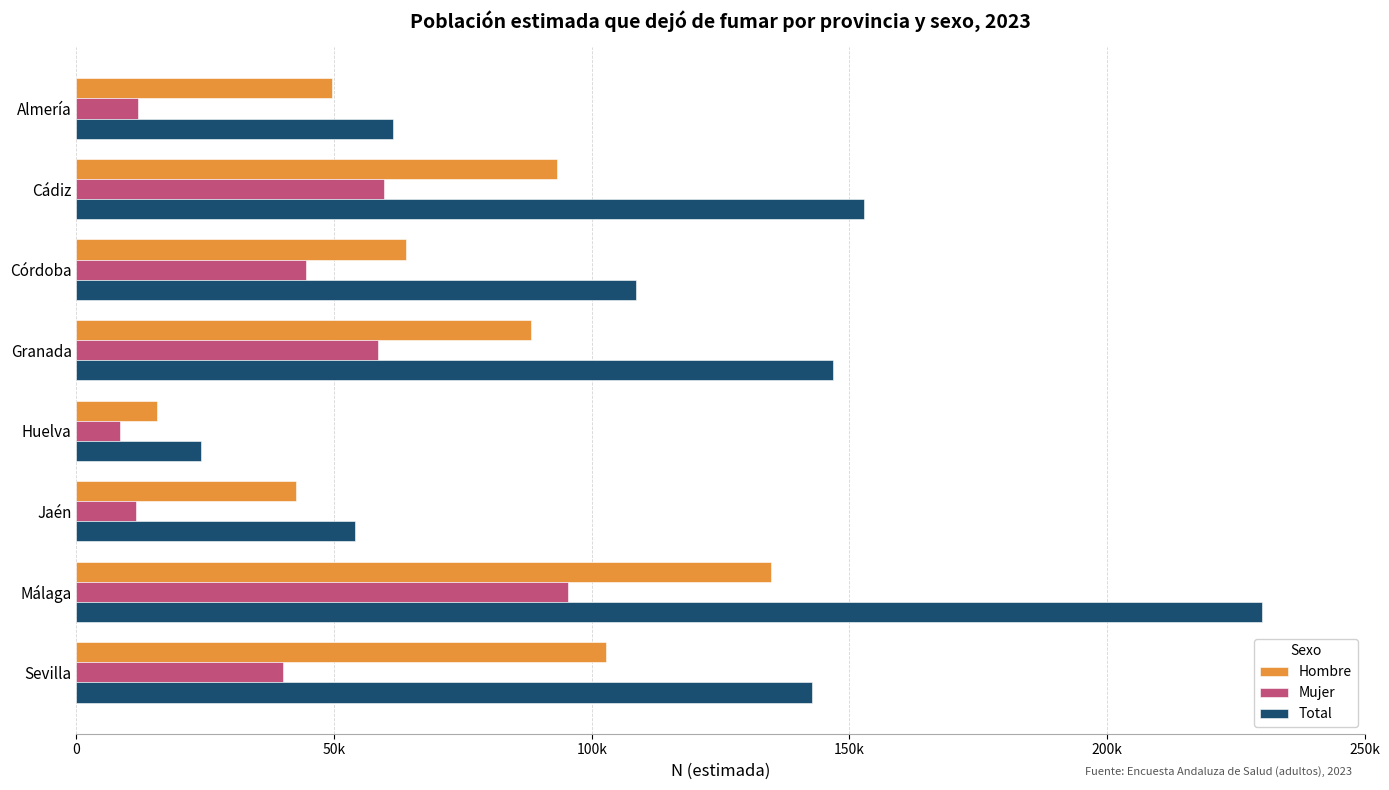

Reading left to right, list all the values displayed in this chart.

Hombre: 49496	93165	64020	88229	15697	42526	134740	102782
Mujer: 11882	59727	44635	58551	8443	11500	95407	40056
Total: 61378	152892	108655	146780	24140	54026	230147	142838